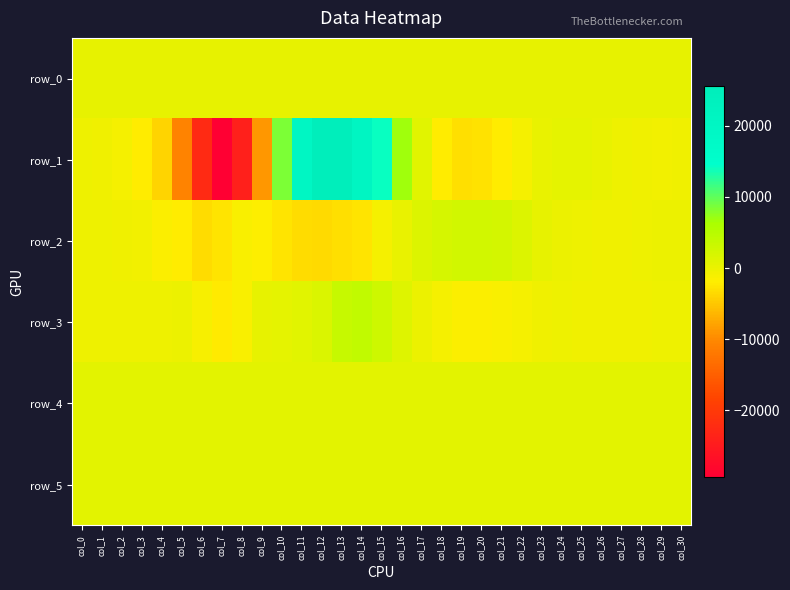

What is the lowest value of the row_2 series?

-3592.0